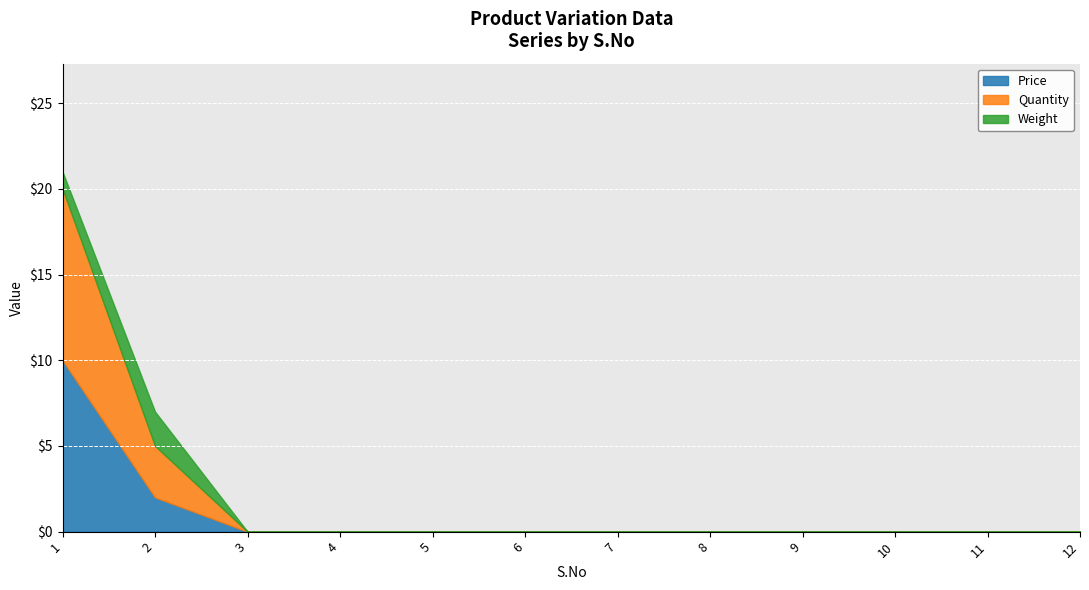

Is the value of Quantity at 2 greater than the value of Price at 6?

Yes